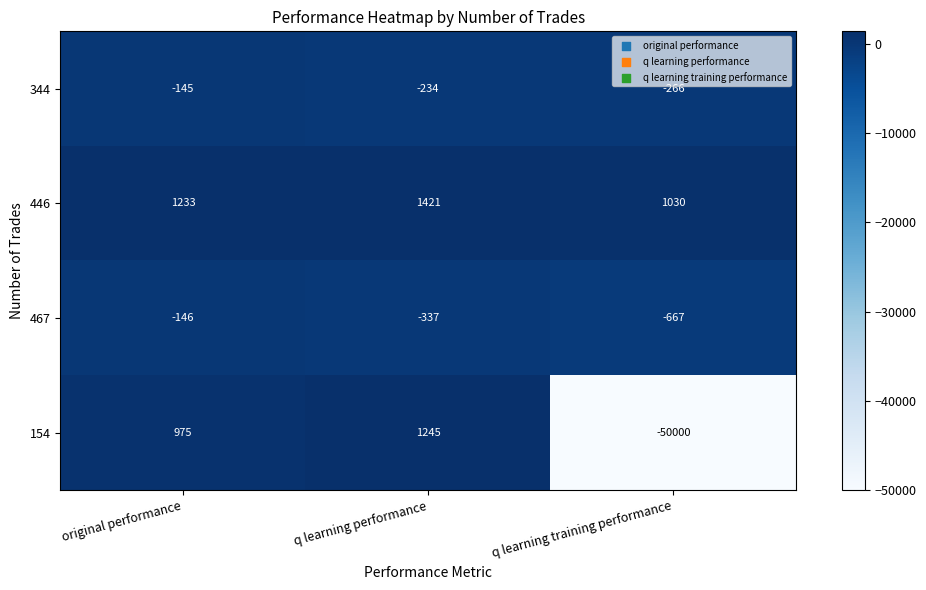

What is the spread (max minus min) of values at original performance?

1379